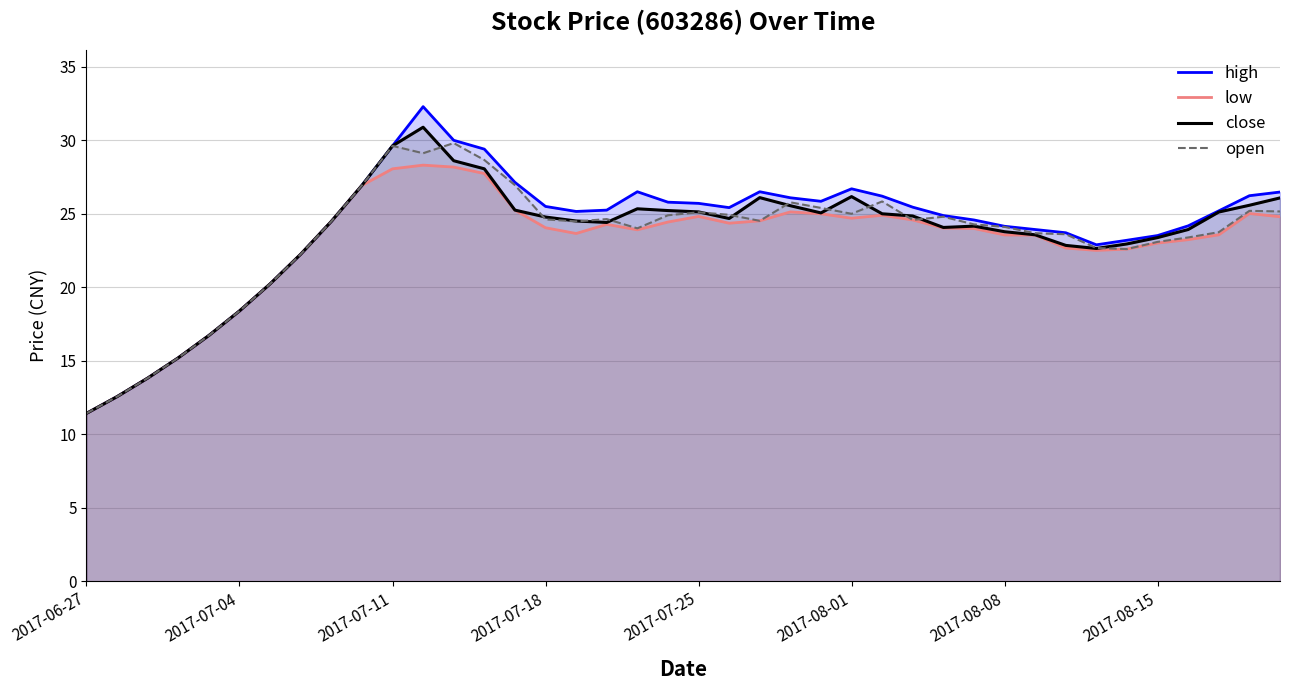

What is the greatest value displayed?

32.3